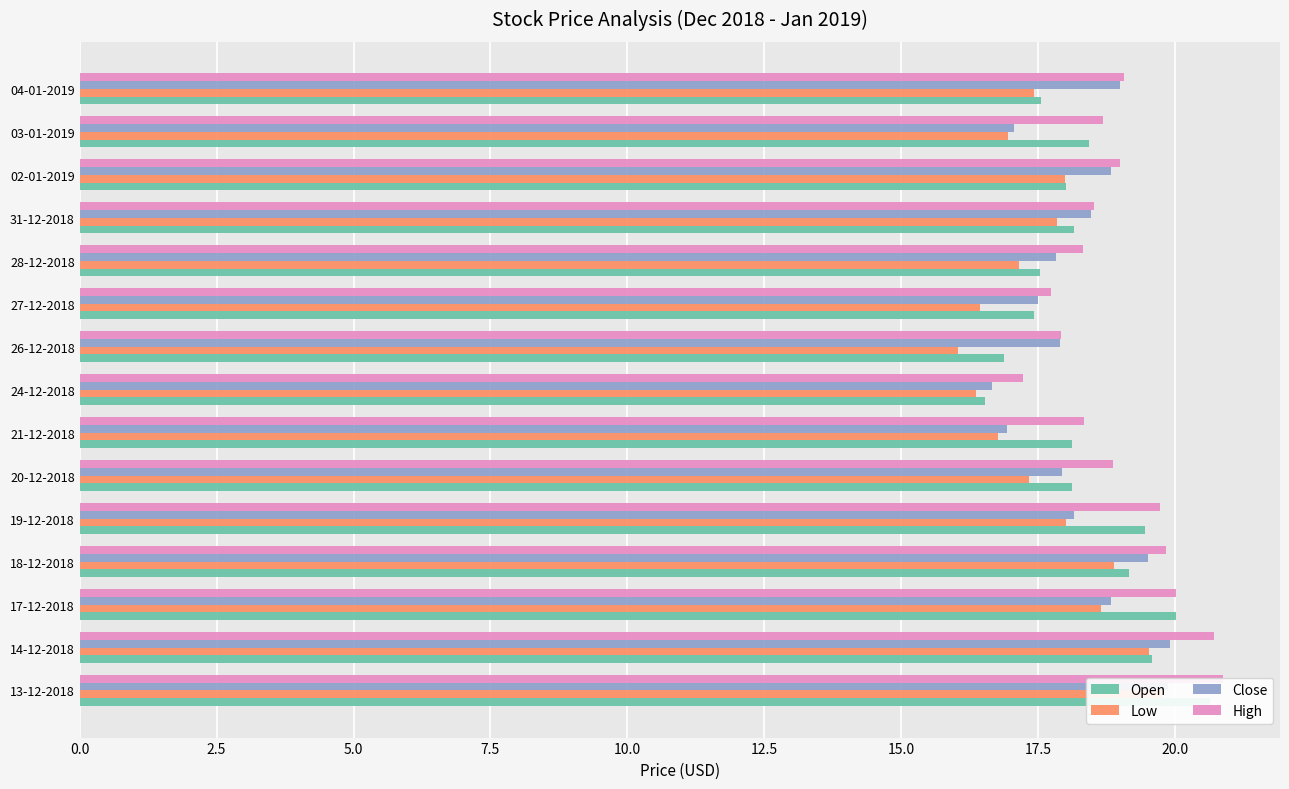

What is the maximum value for Open?

20.6